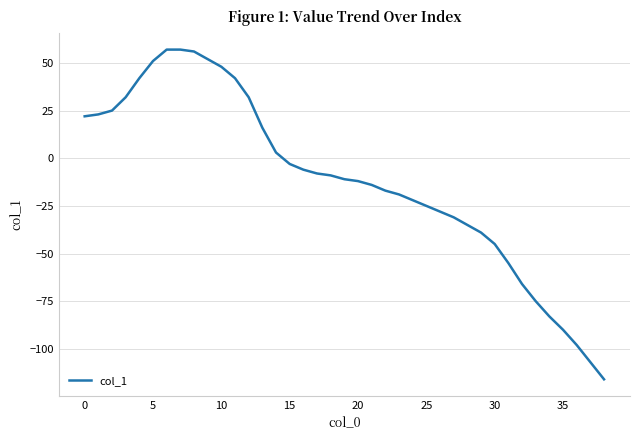

What is the maximum value shown in the chart?

57